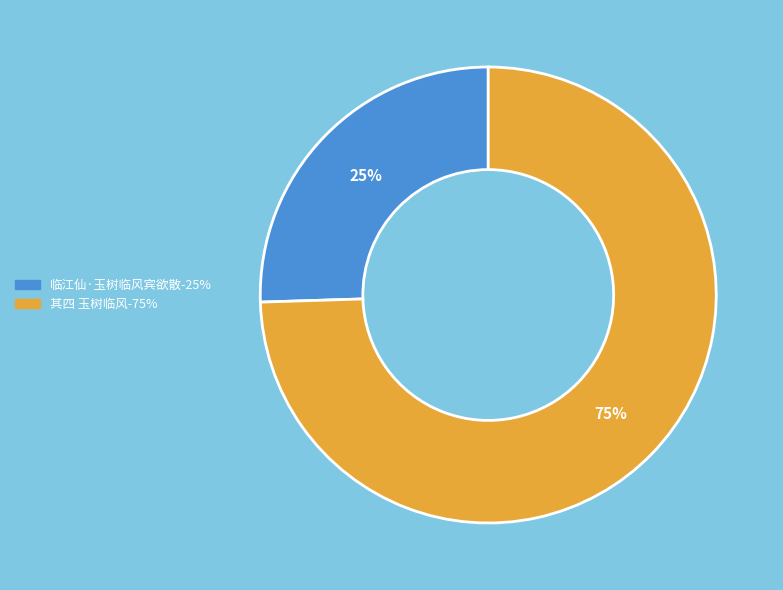

Is there a majority slice in this chart?

Yes